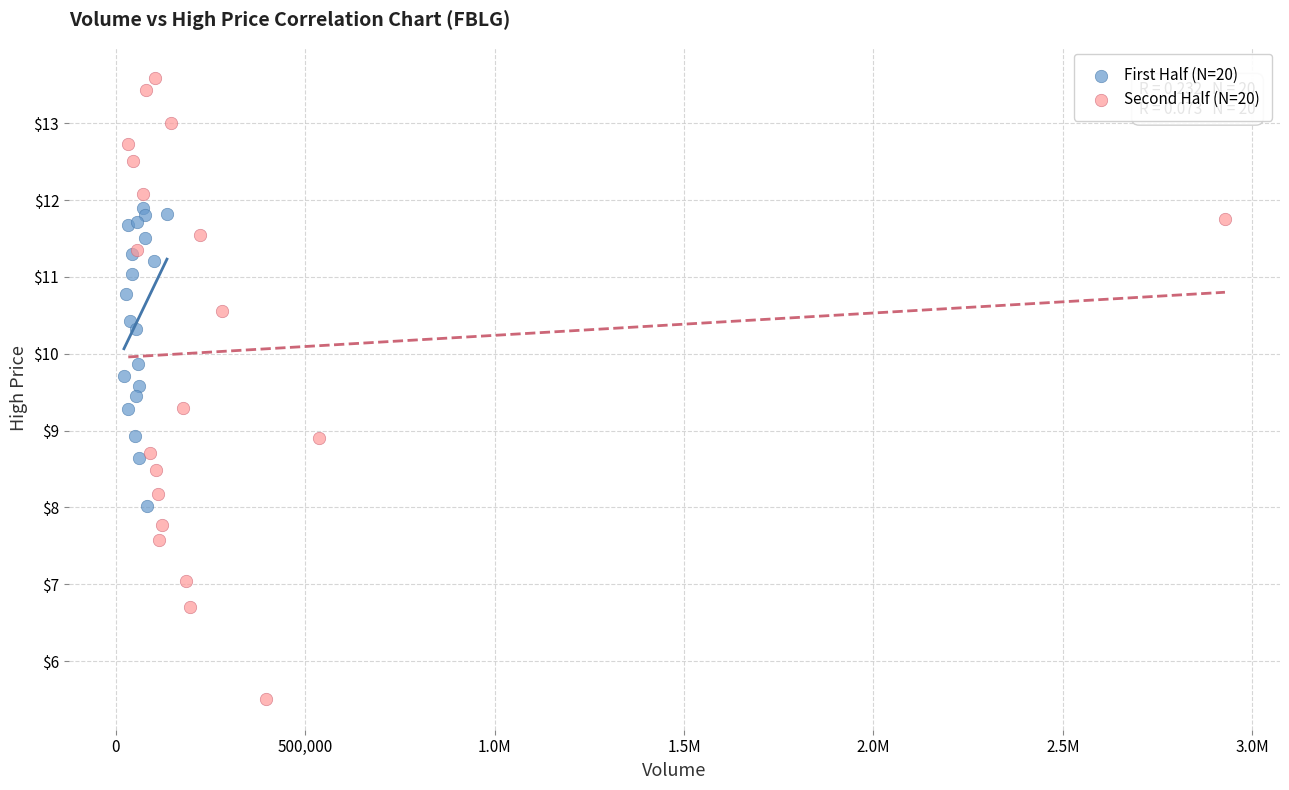

Which series has the widest spread of Y values?

Second Half (N=20)